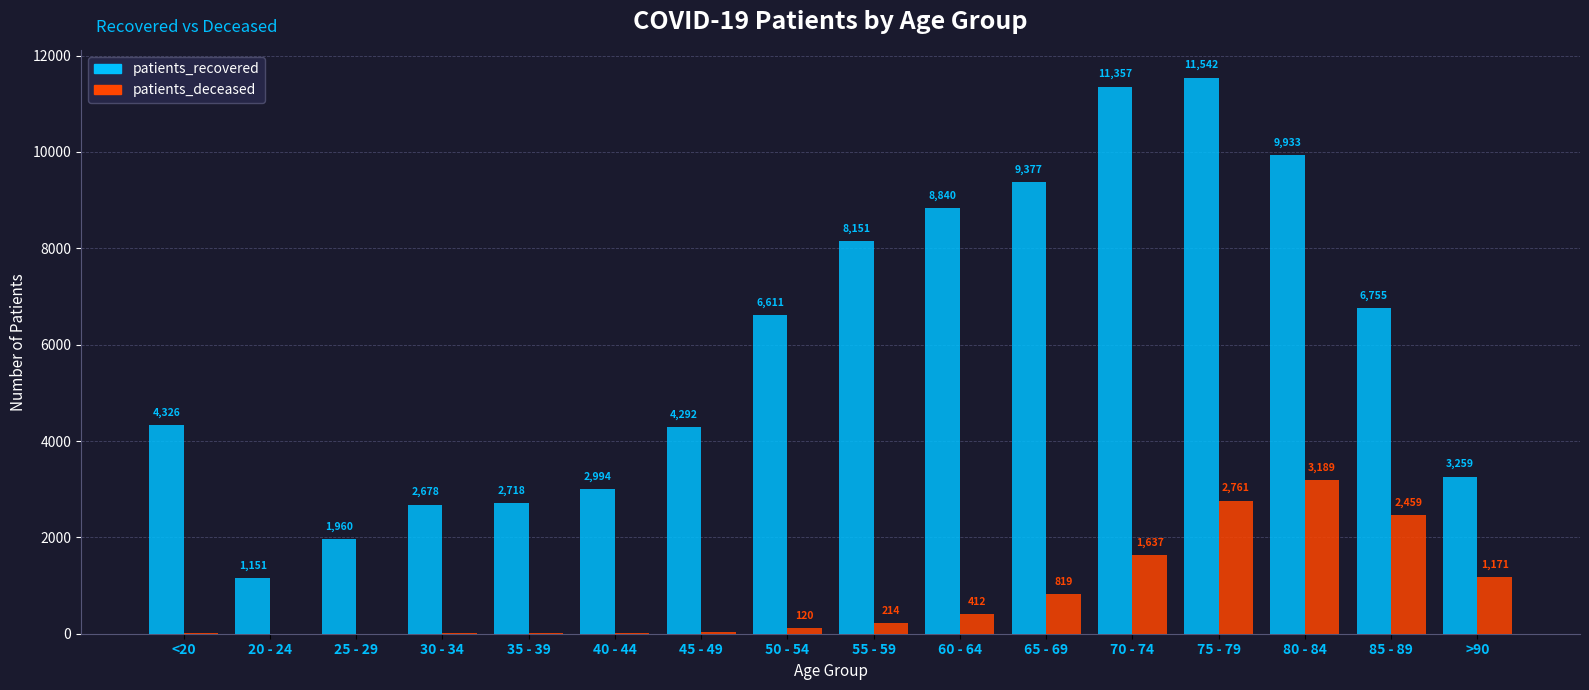

Read the patients_deceased value at 50 - 54, to the nearest 100.

100